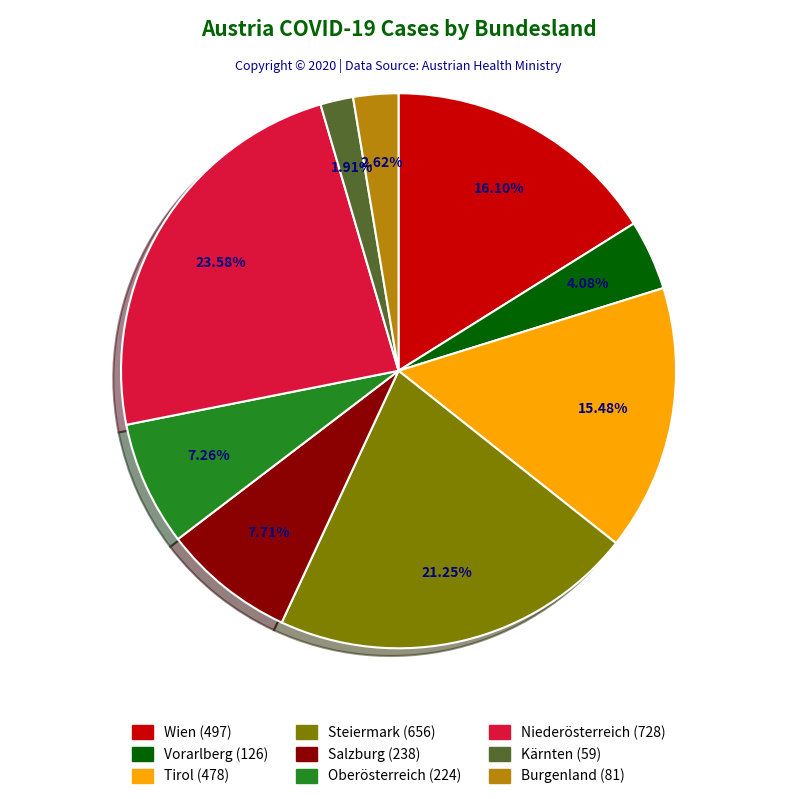

True or false: Burgenland accounts for 17% of the total.

False